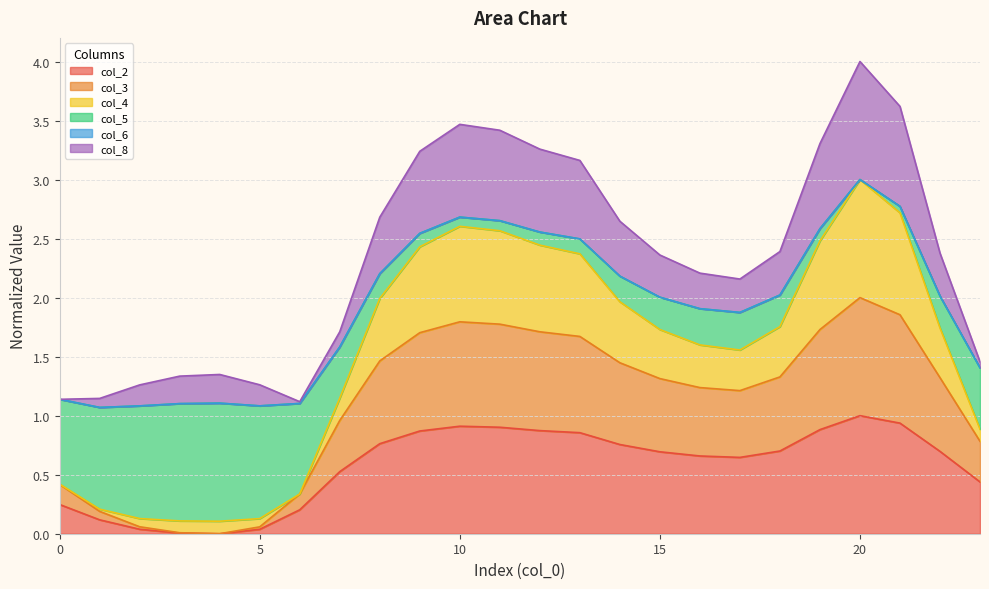

What is the difference between the col_2 values at 18 and 0?

0.5